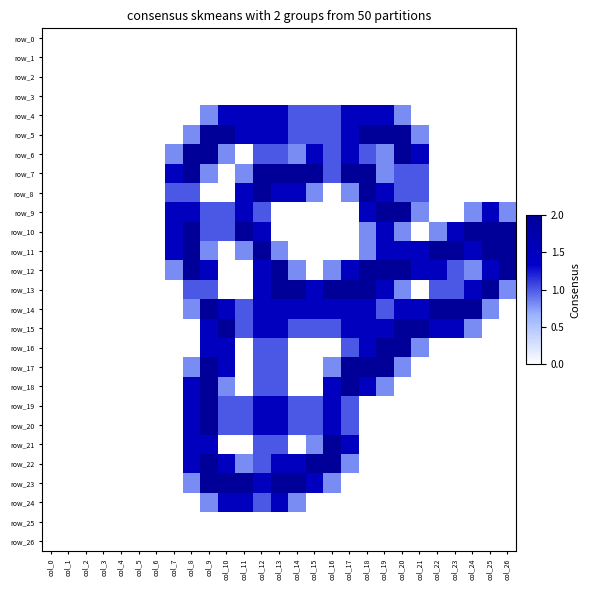

How many categories are shown in the chart?

27